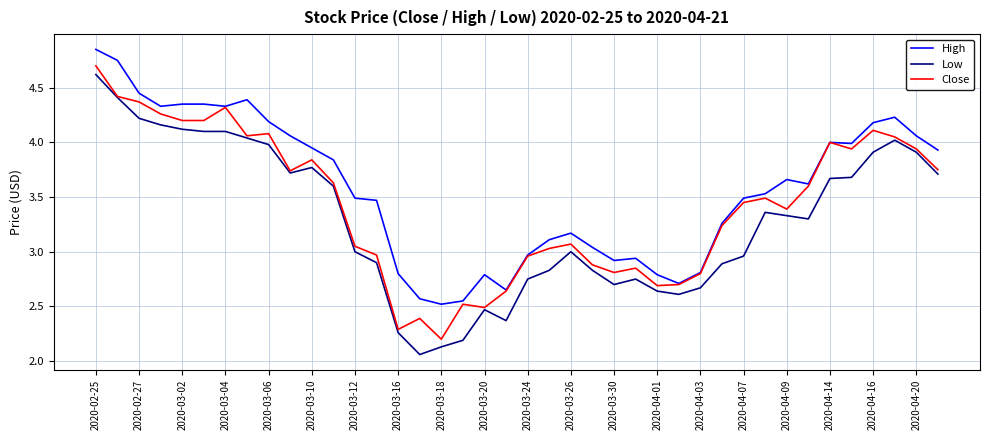

Rank the series by their average value, from lowest to highest.

Low, Close, High